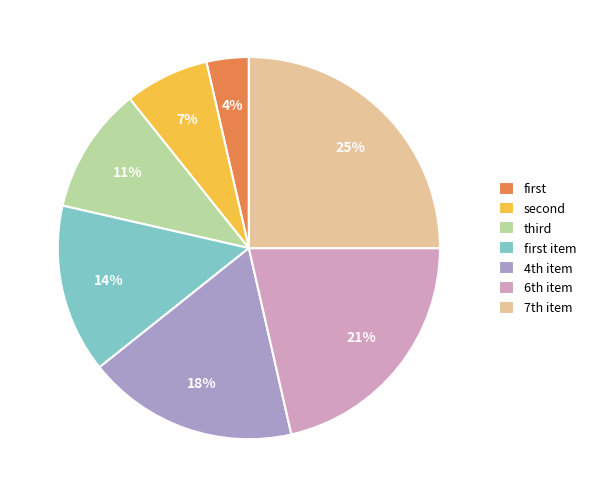

Is there any slice that represents more than half of the pie?

No